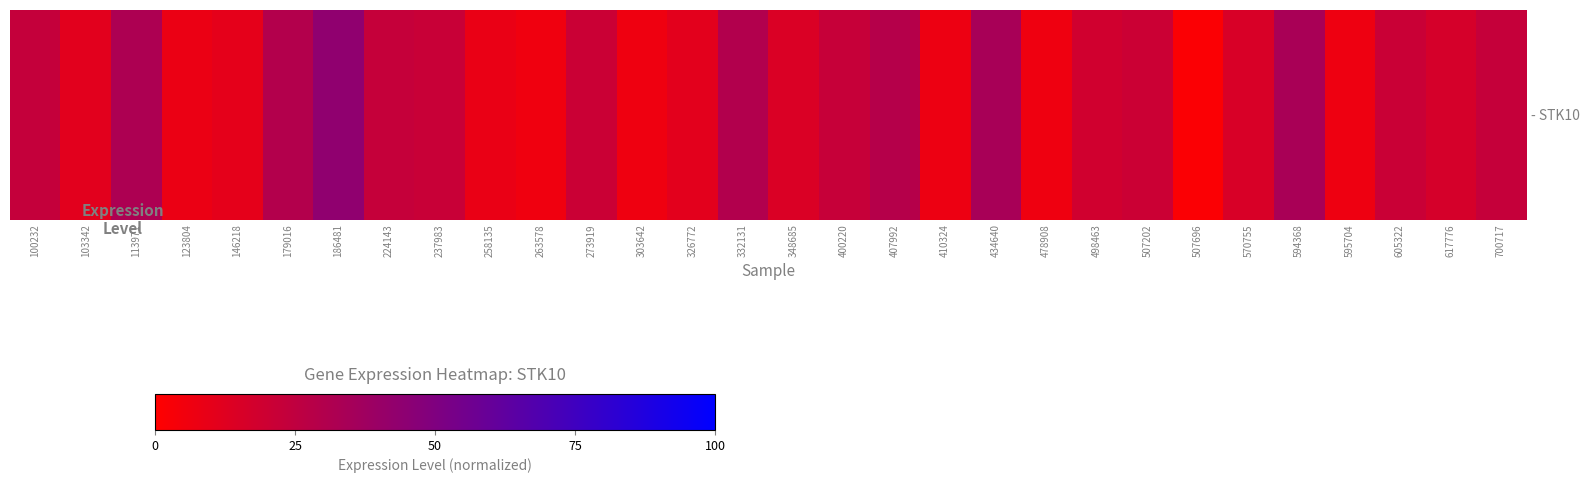

What is the sum of the values at 224143 and 434640?

57.1